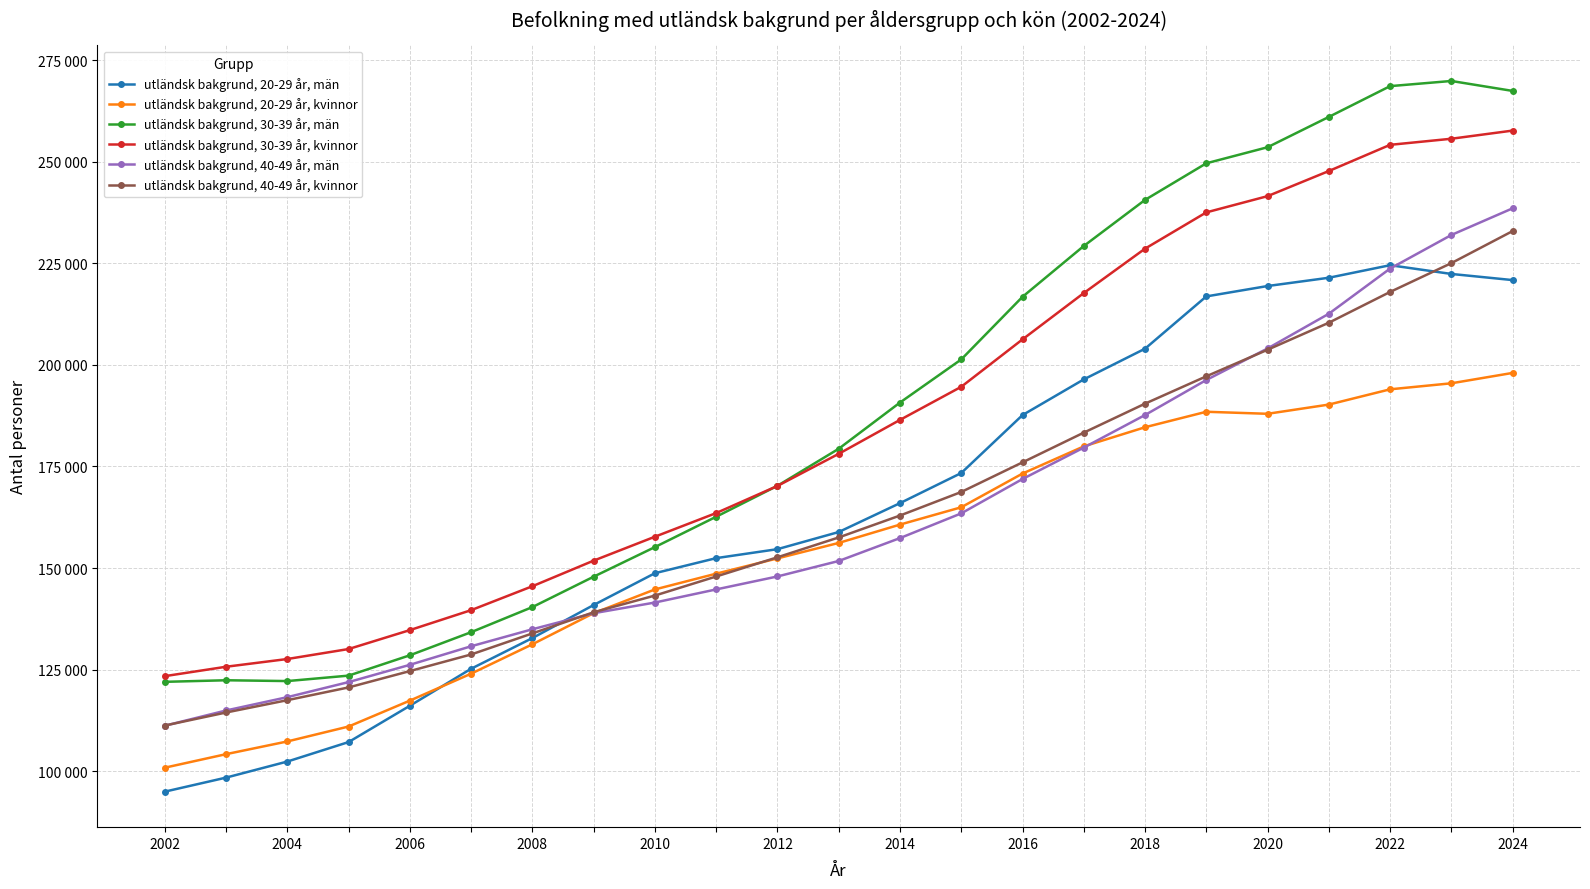

Is this an area chart (filled region under the line)?

No